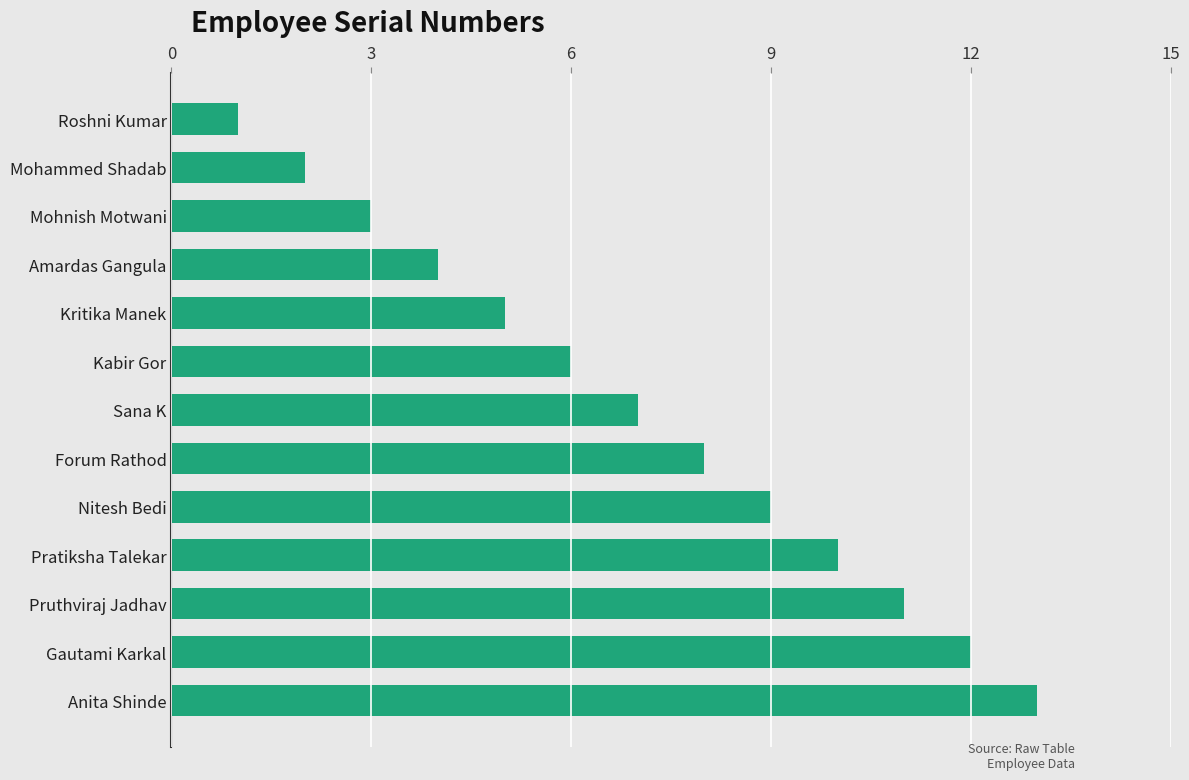

Count the number of categories in the chart.

13